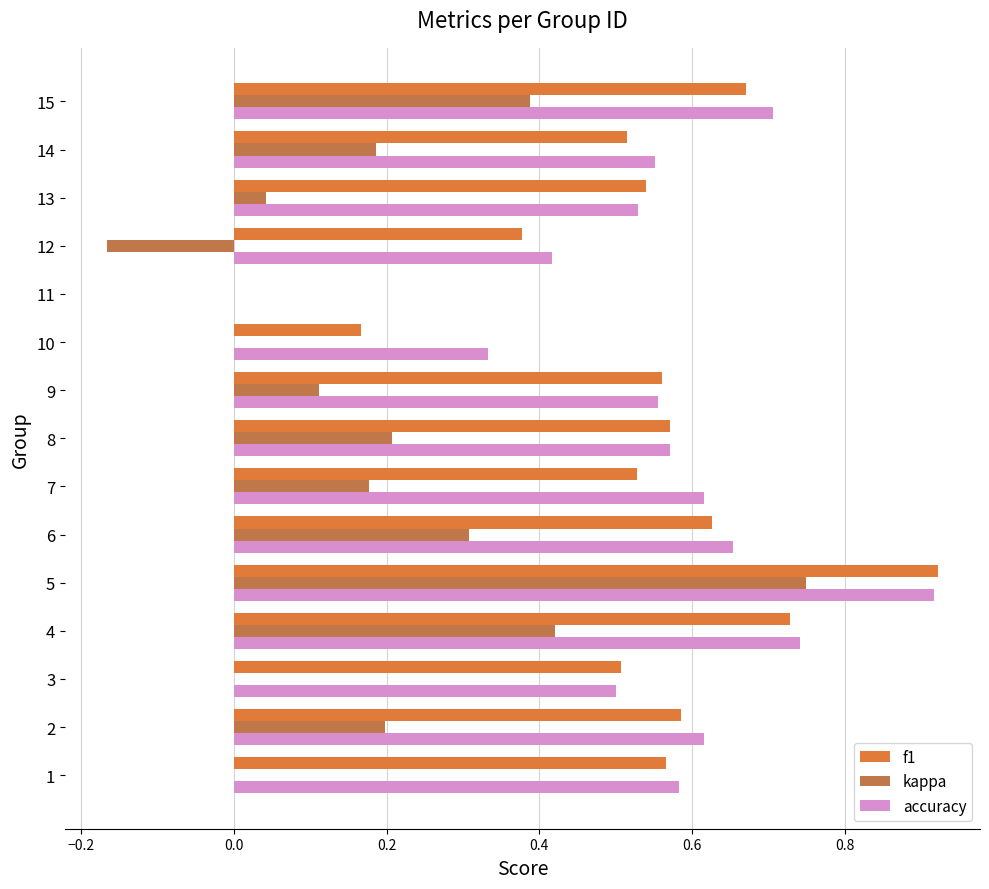

What is the total value across all series at 13?

1.1